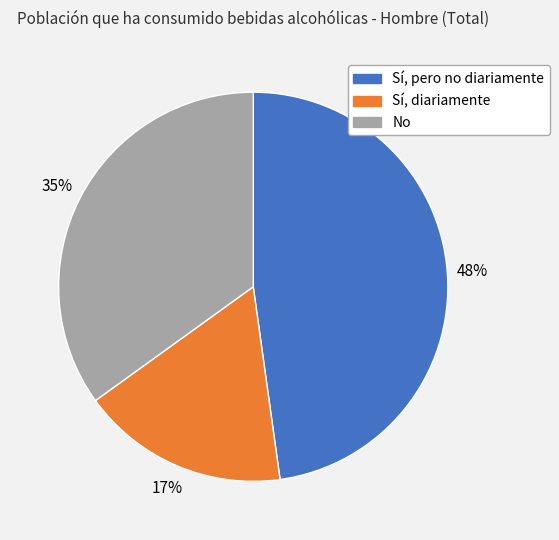

Which category has the biggest portion of the pie?

Sí, pero no diariamente